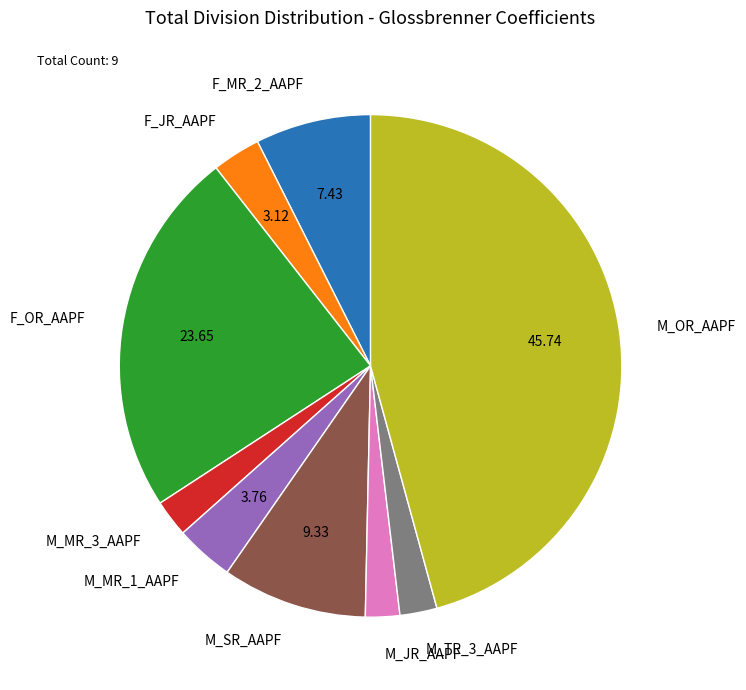

Which category has the biggest portion of the pie?

M_OR_AAPF